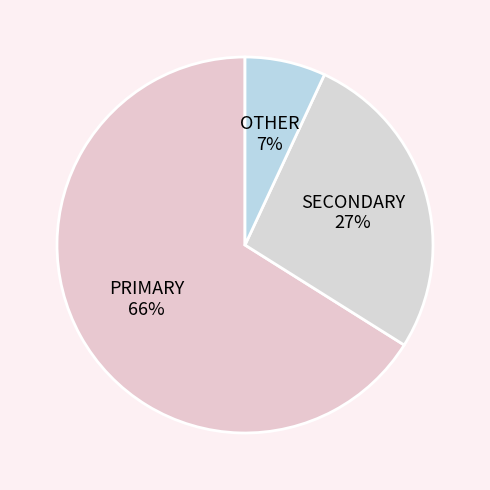

How many slices are in this pie chart?

3